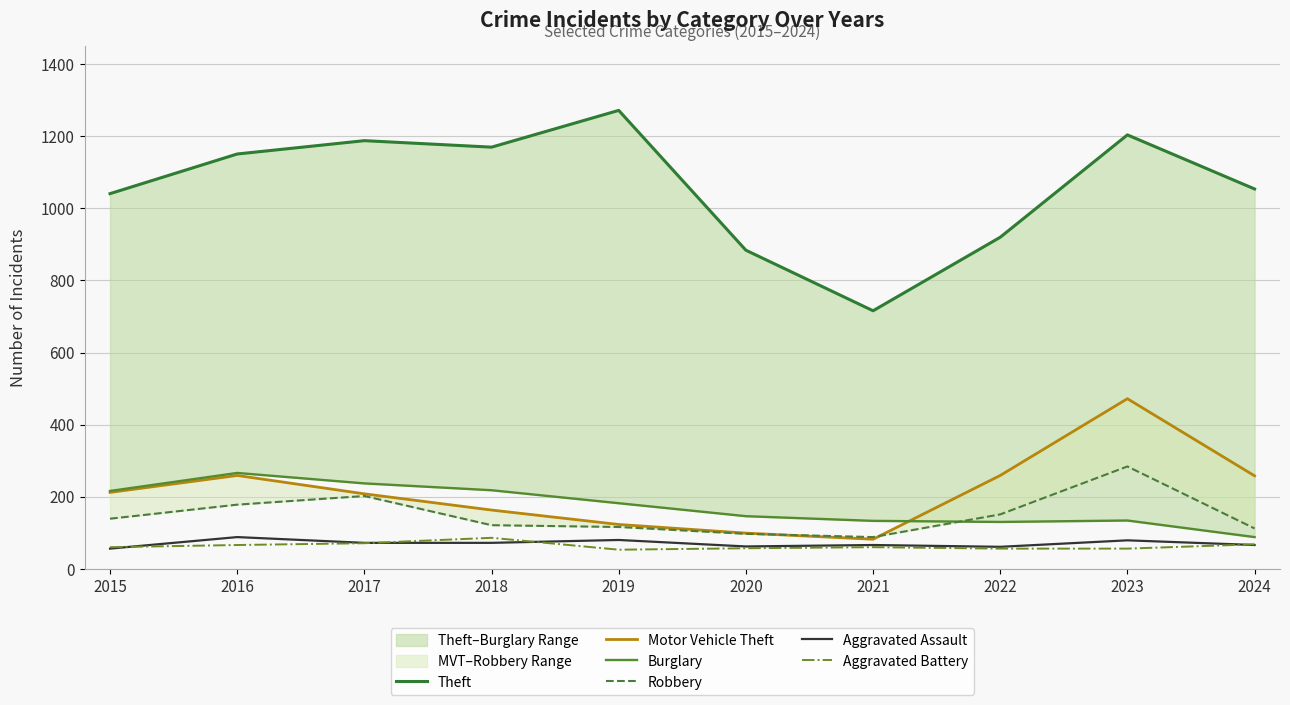

Where is the first local minimum for Aggravated Battery?

2019